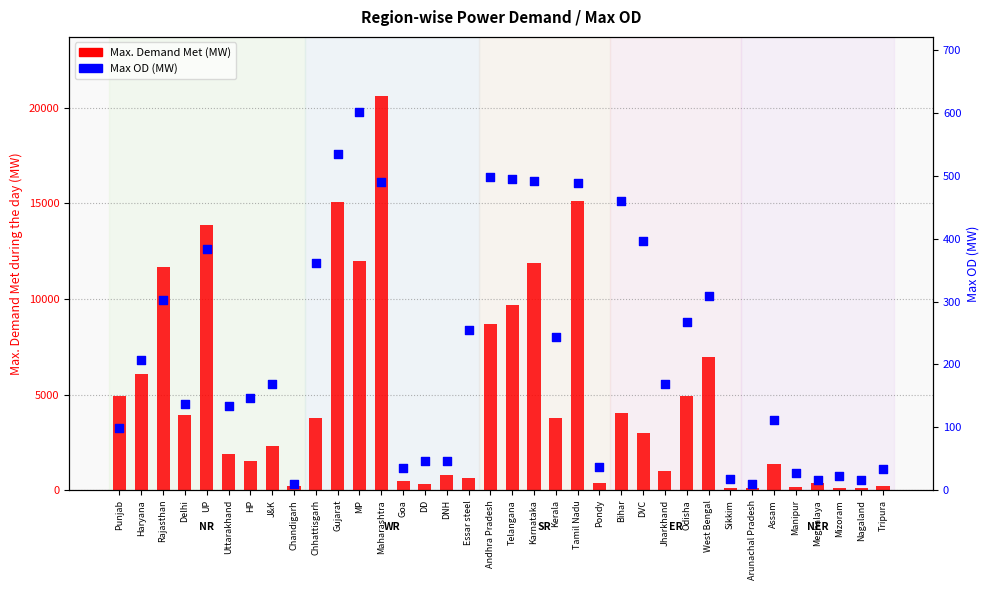

At how many categories does at least one series exceed 8667?

9